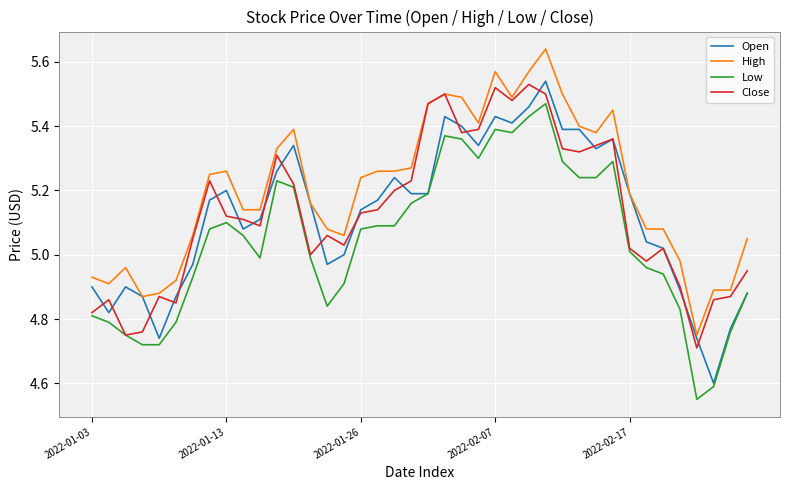

Which series has the largest total across all categories?

High